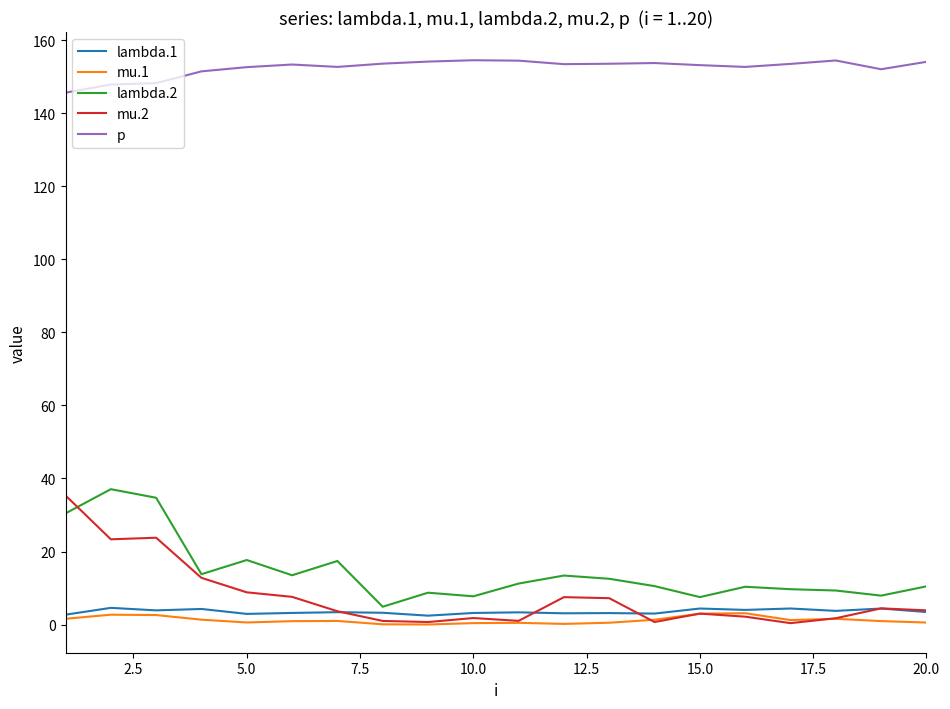

What is the maximum value for lambda.1?

4.6